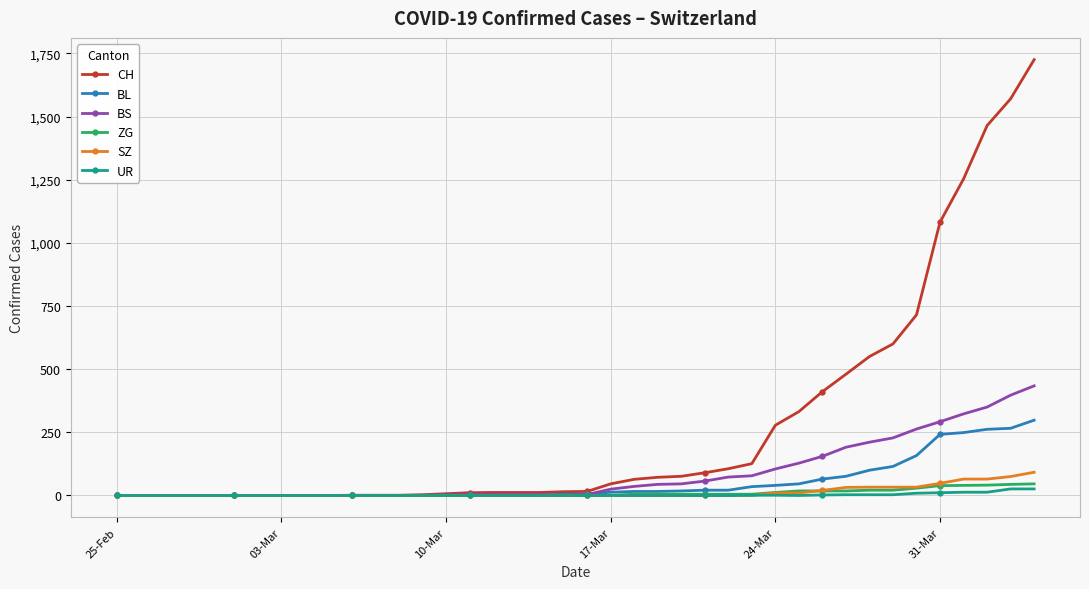

Which series has the largest total across all categories?

CH